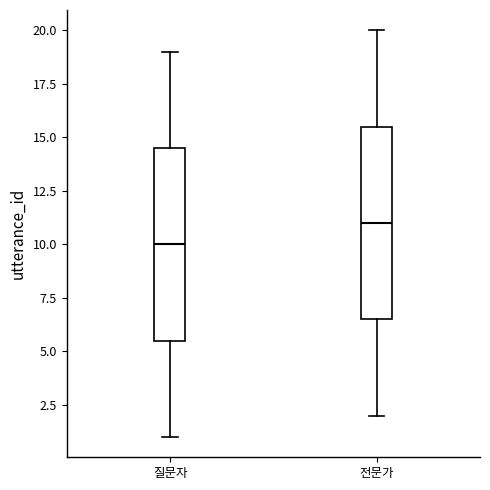

Reading left to right, read every box against the y-axis: the position of its median line, the range the box covers, and the ends of its whiskers. The values are not printed on the chart, so give them approximately, as read against the axis.

질문자: median 10.0, box 5.5 to 14.5, whiskers 1.0 to 19.0
전문가: median 11.0, box 6.5 to 15.5, whiskers 2.0 to 20.0